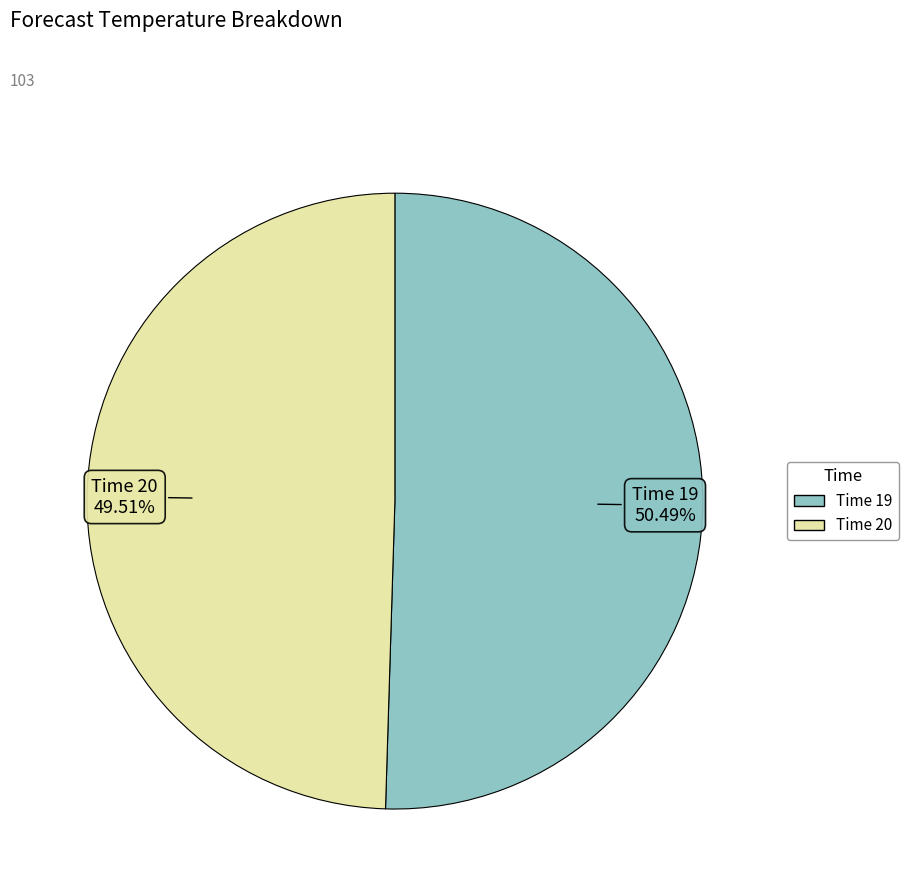

Is there any slice that represents more than half of the pie?

Yes